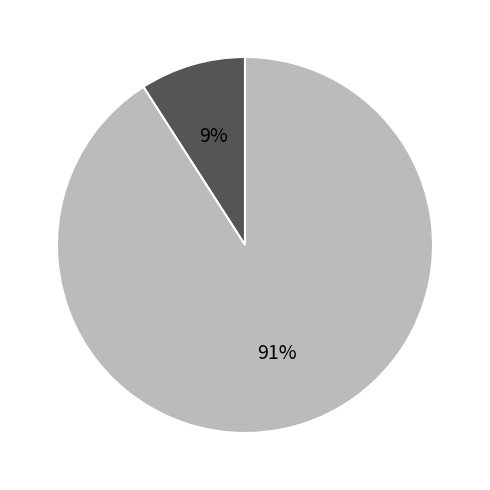

Is there a majority slice in this chart?

Yes